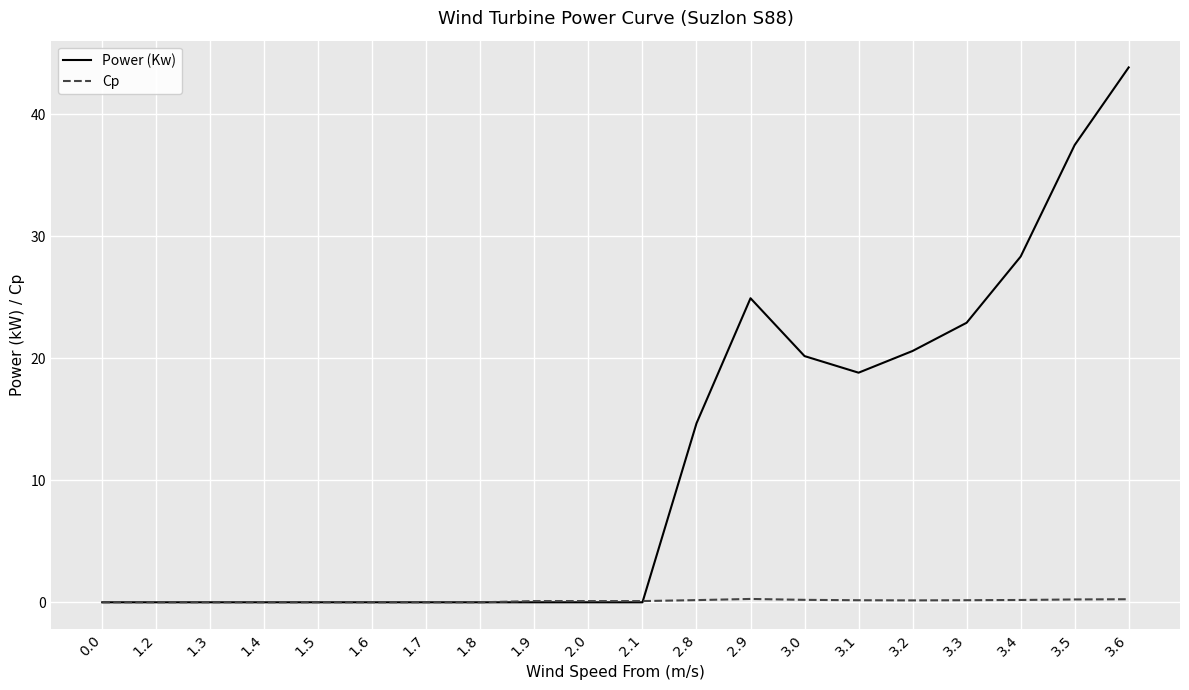

What is the highest value of the Power (Kw) series?

43.8